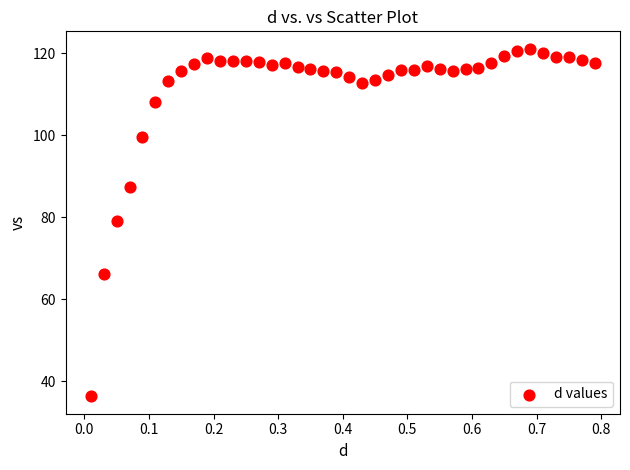

What is the range of Y values (max minus min)?

84.7